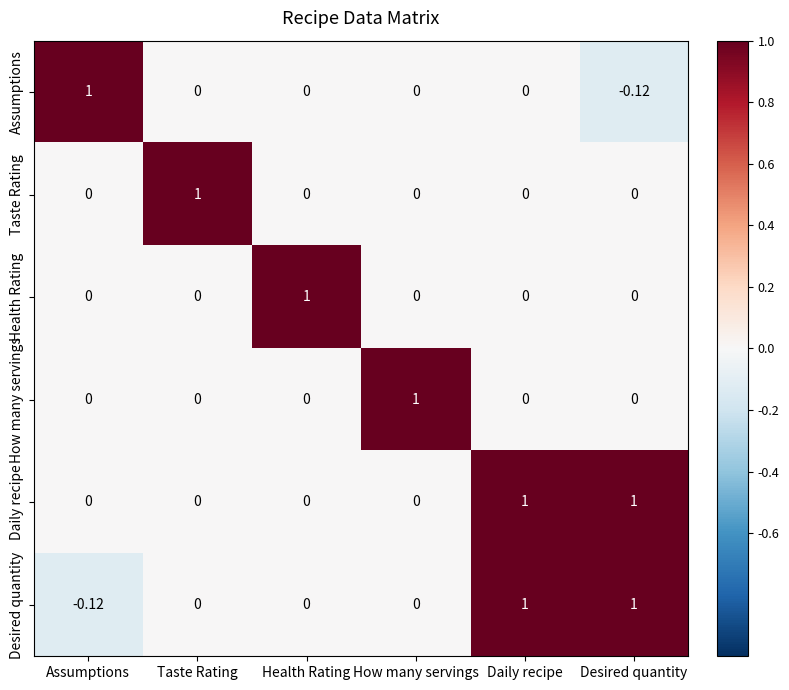

Between Daily recipe and Desired quantity, which series saw the biggest shift?

Assumptions